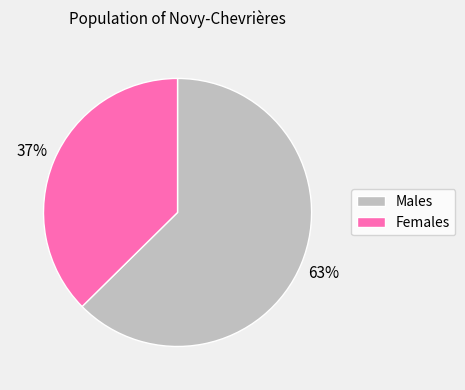

True or false: Females accounts for 44% of the total.

False